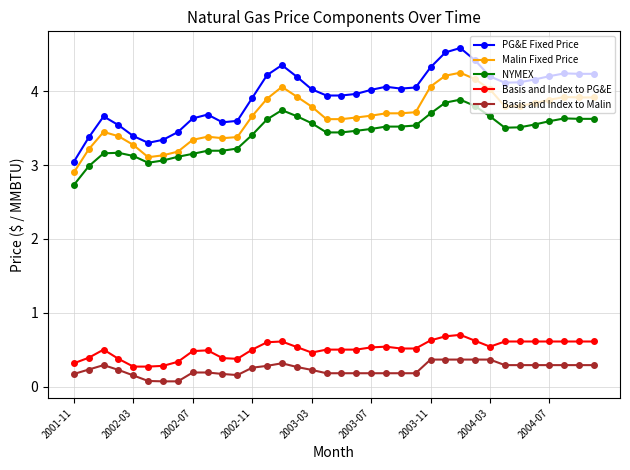

Does the chart display data point markers on the line(s)?

Yes